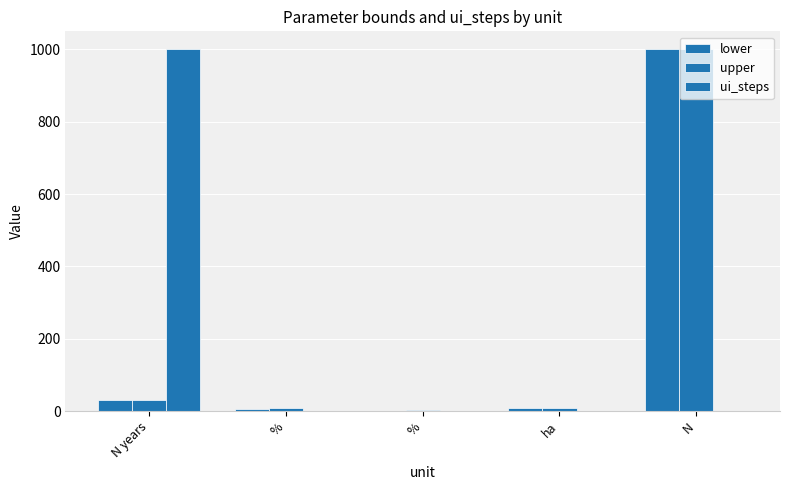

At how many categories does at least one series exceed 7?

4